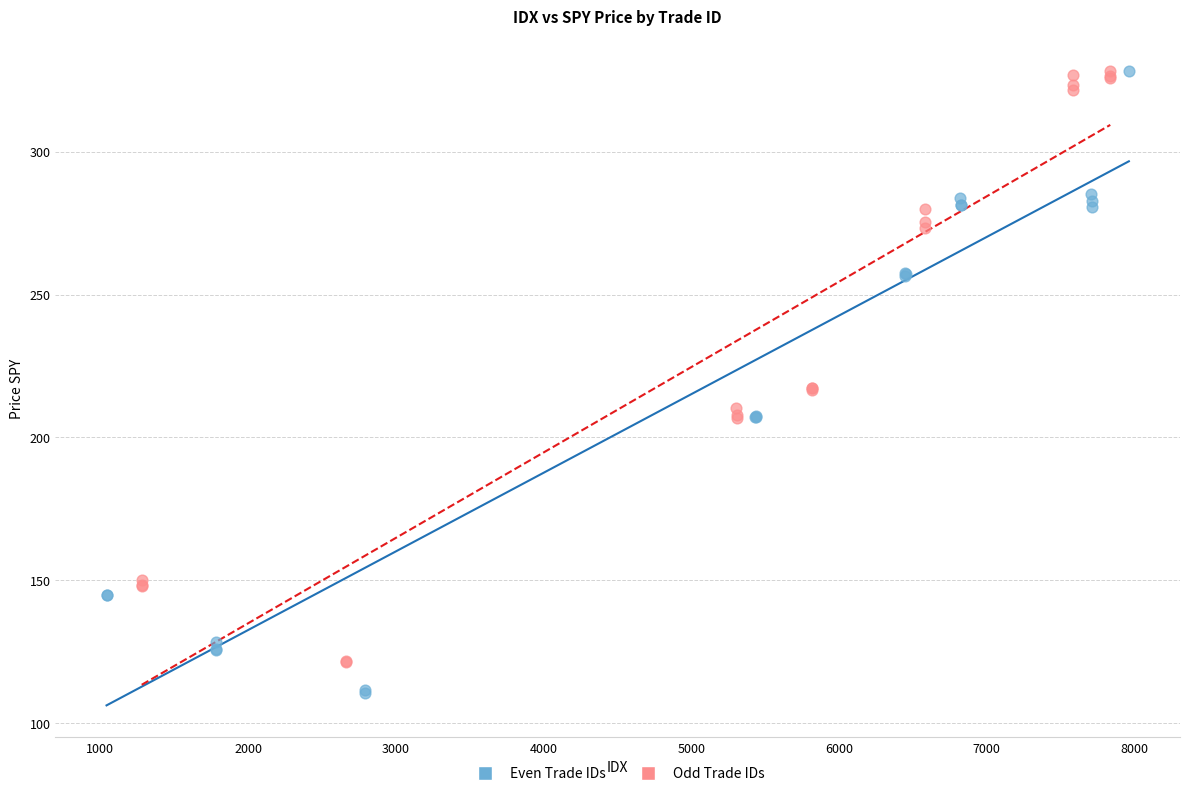

Which series contains the lowest Y value?

Even Trade IDs